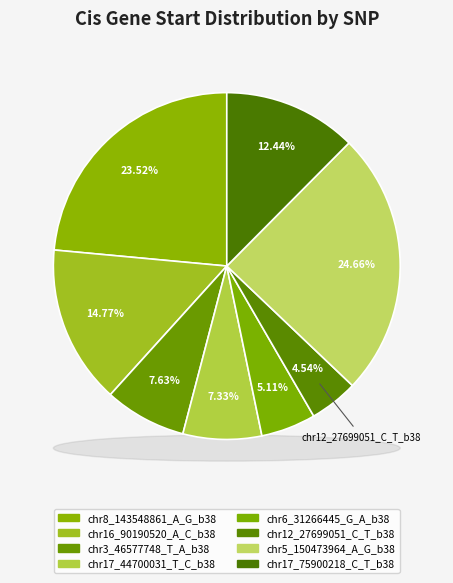

To the nearest percent, what is the difference between the chr8_143548861_A_G_b38 and chr12_27699051_C_T_b38 slice percentages?

19%